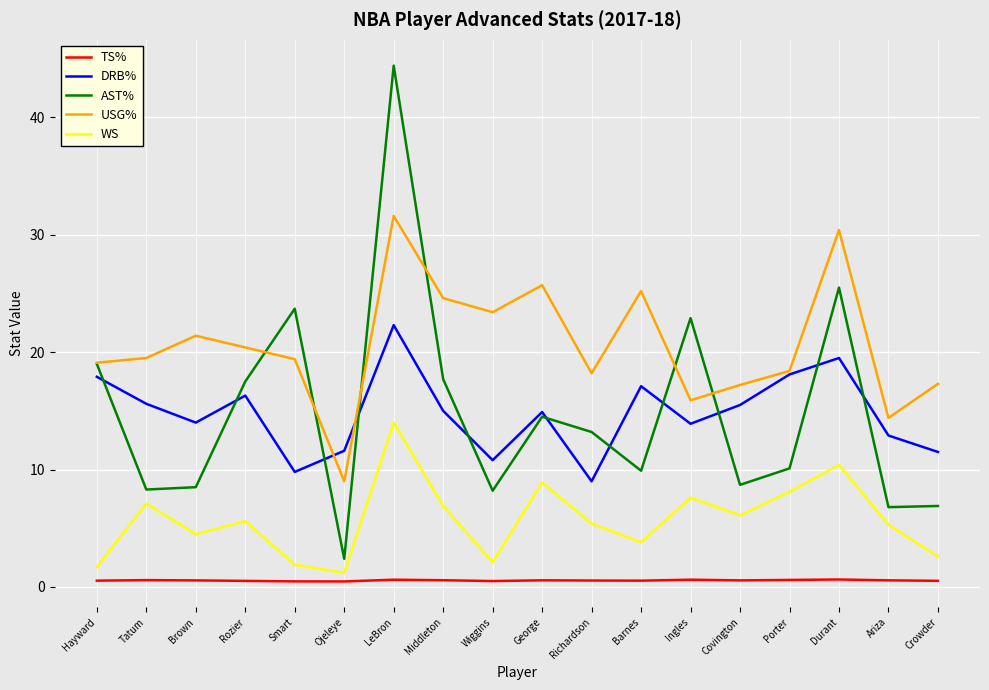

In WS, how many points are higher than both neighbors (excluding endpoints)?

6